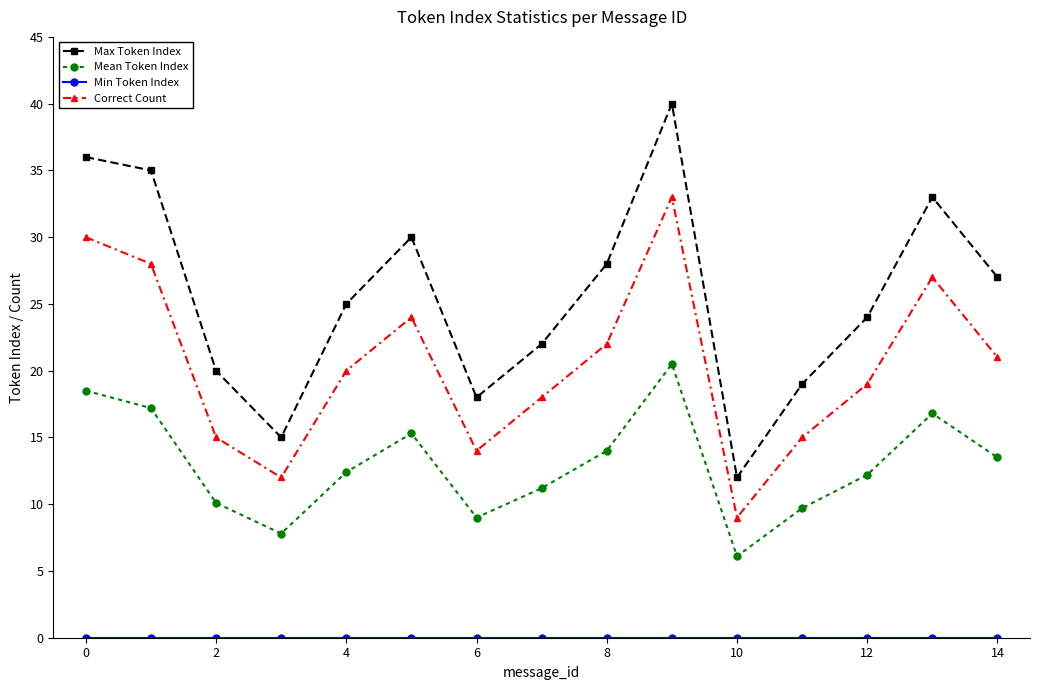

What is the value of the Max Token Index point at the 7th from the left?

18.0